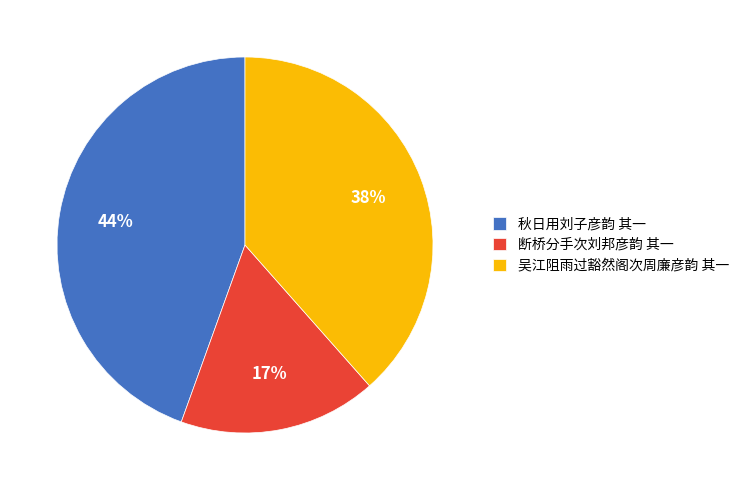

True or false: 断桥分手次刘邦彦韵 其一 accounts for 9% of the total.

False